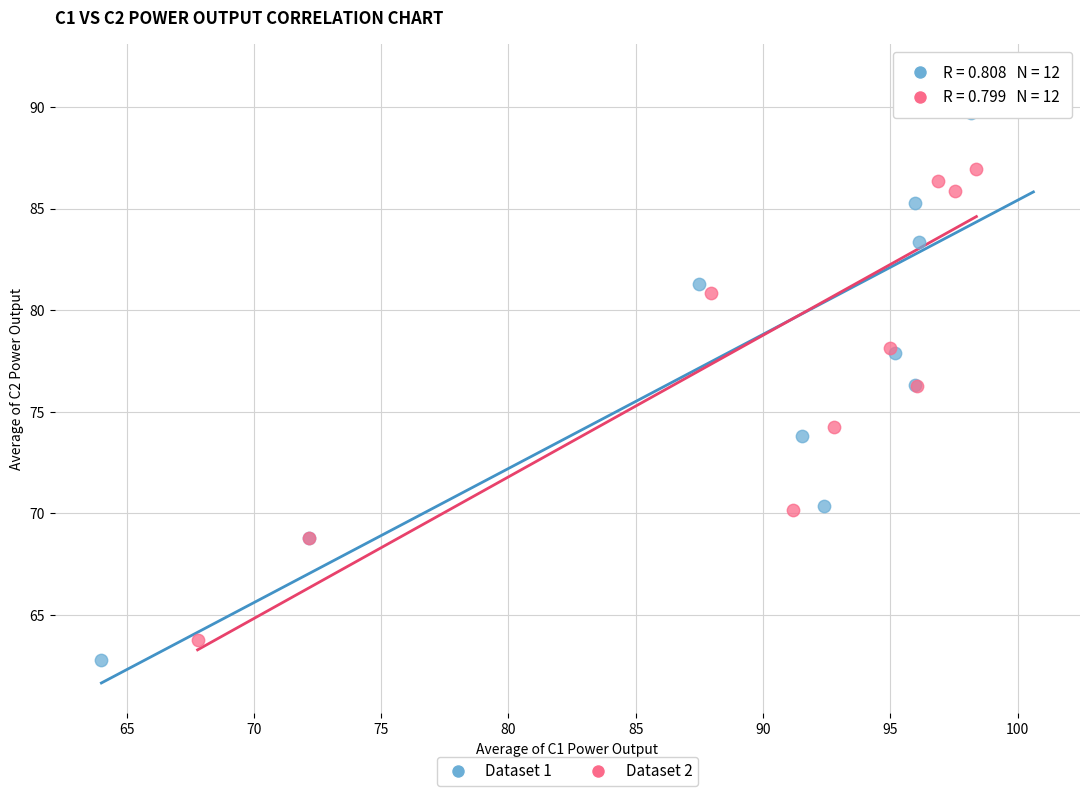

Which series contains the highest Y value?

Dataset 2